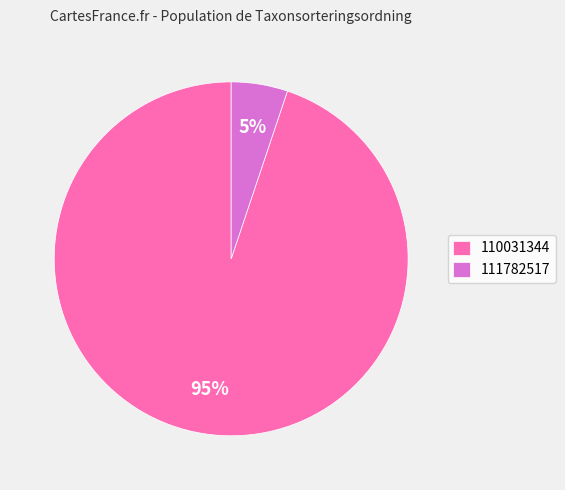

Which category has the smallest portion of the pie?

111782517